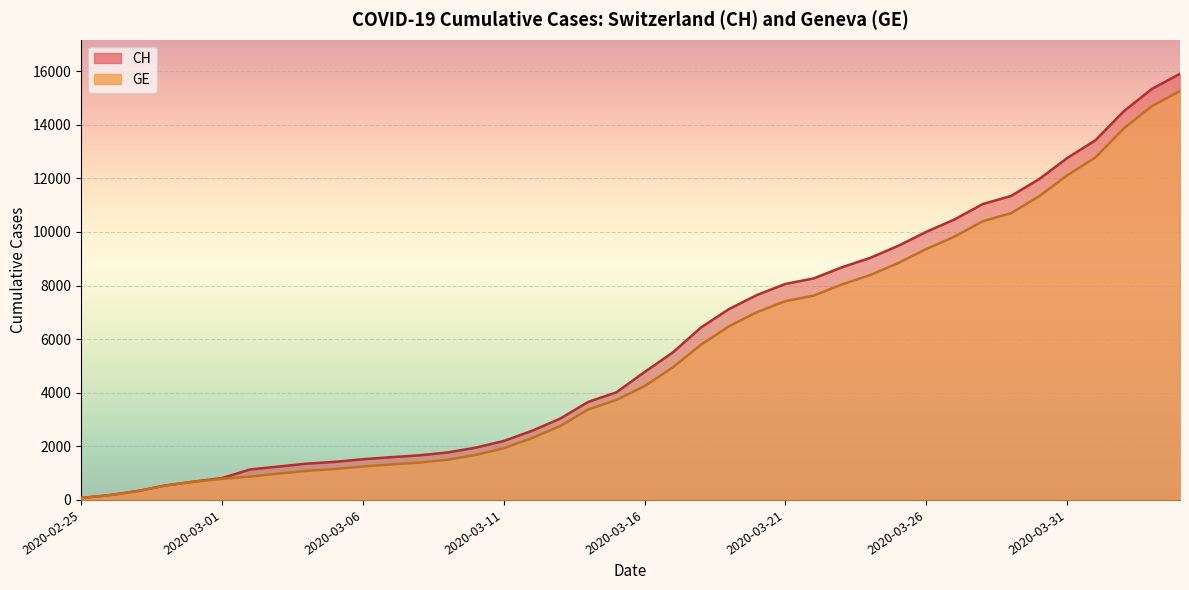

Where does the GE series first go above 4248?

2020-03-17